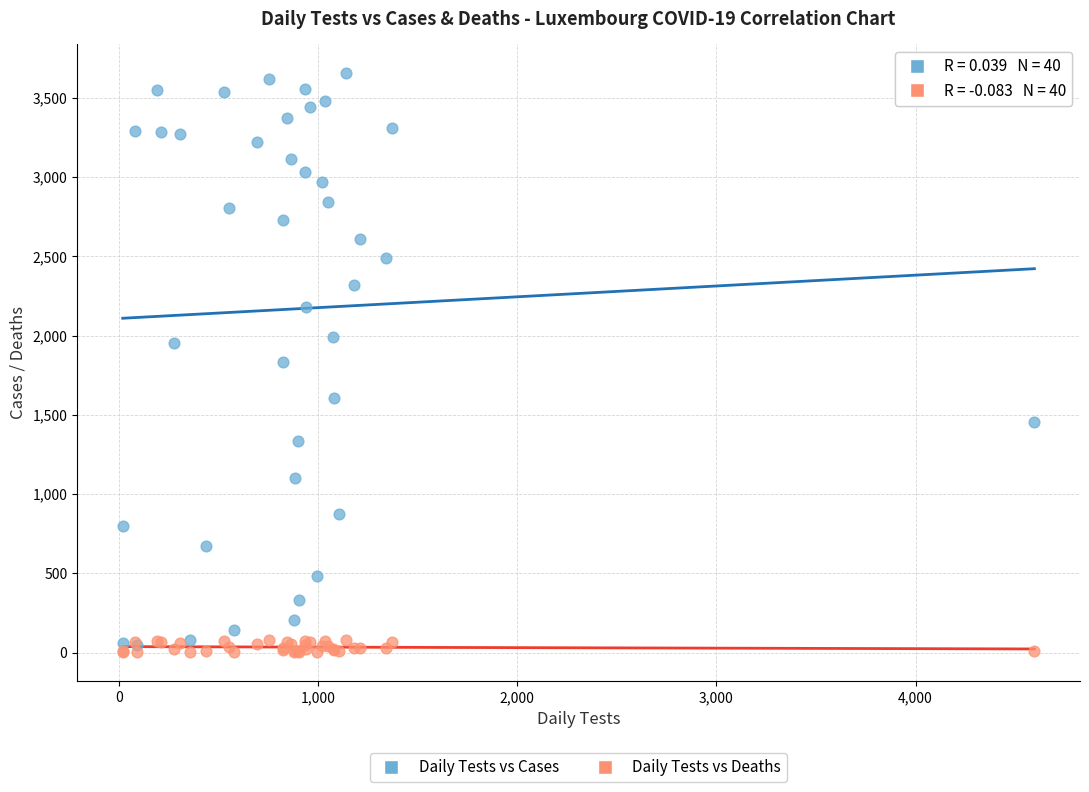

Which series reaches the maximum Y coordinate?

Daily Tests vs Cases